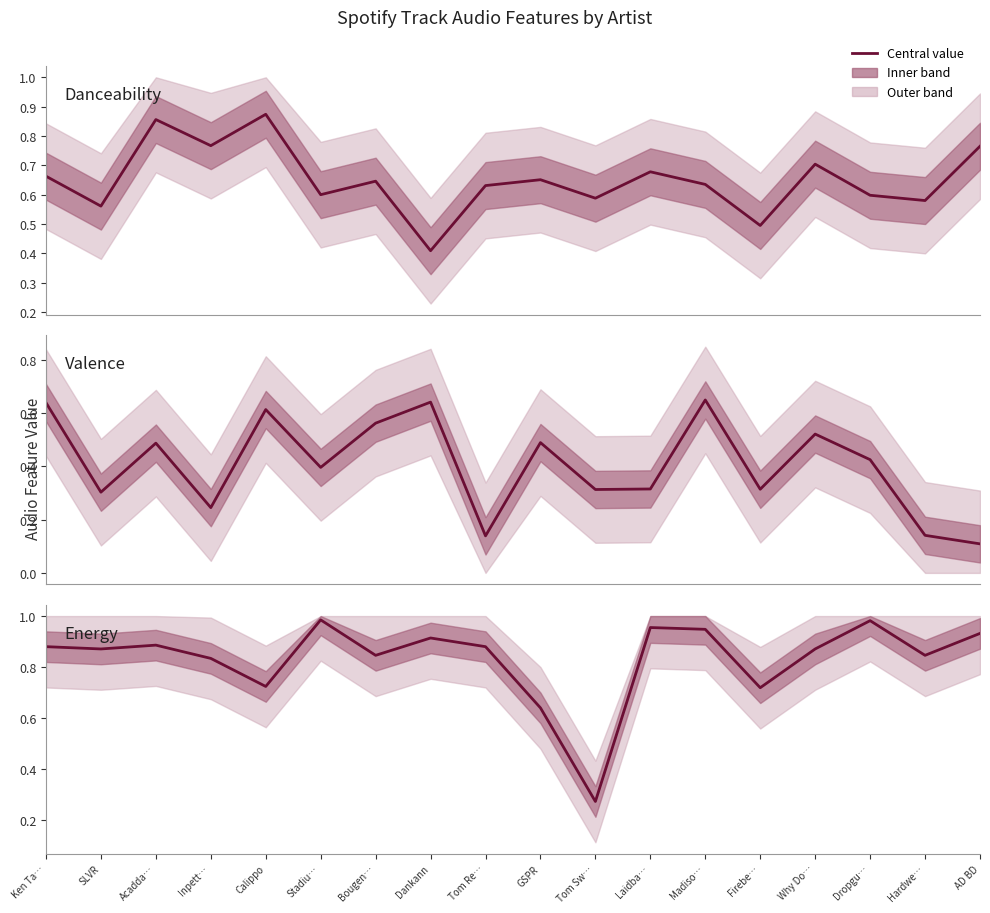

What is the average value of the Energy series?

0.8